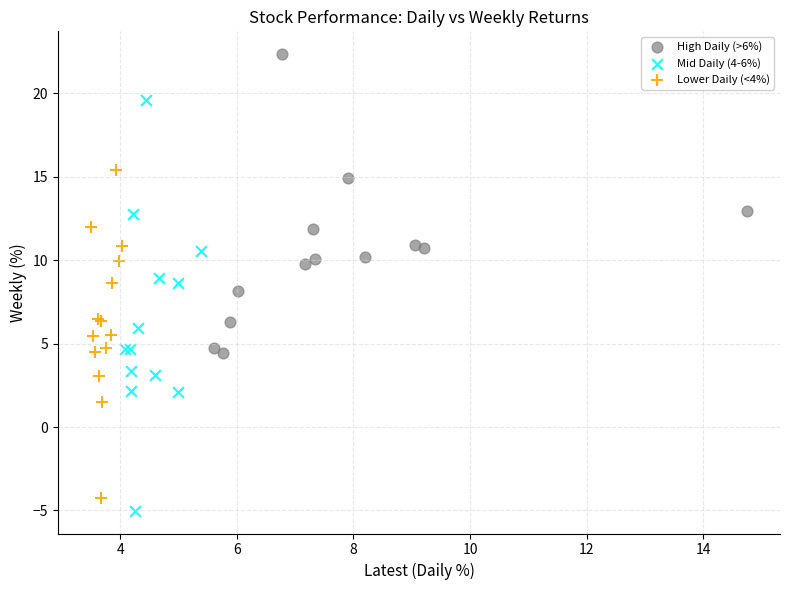

Which series reaches the minimum Y coordinate?

Mid Daily (4-6%)